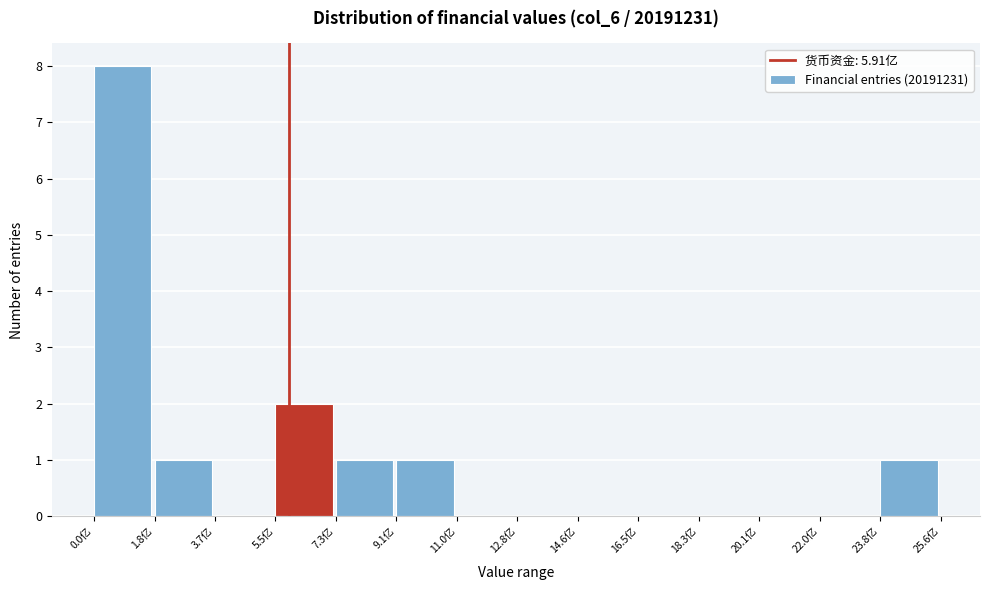

Reading right to left, list all the values displayed in this chart.

23.8亿=1	22.0亿=0	20.1亿=0	18.3亿=0	16.5亿=0	14.6亿=0	12.8亿=0	11.0亿=0	9.1亿=1	7.3亿=1	5.5亿=2	3.7亿=0	1.8亿=1	0.0亿=8